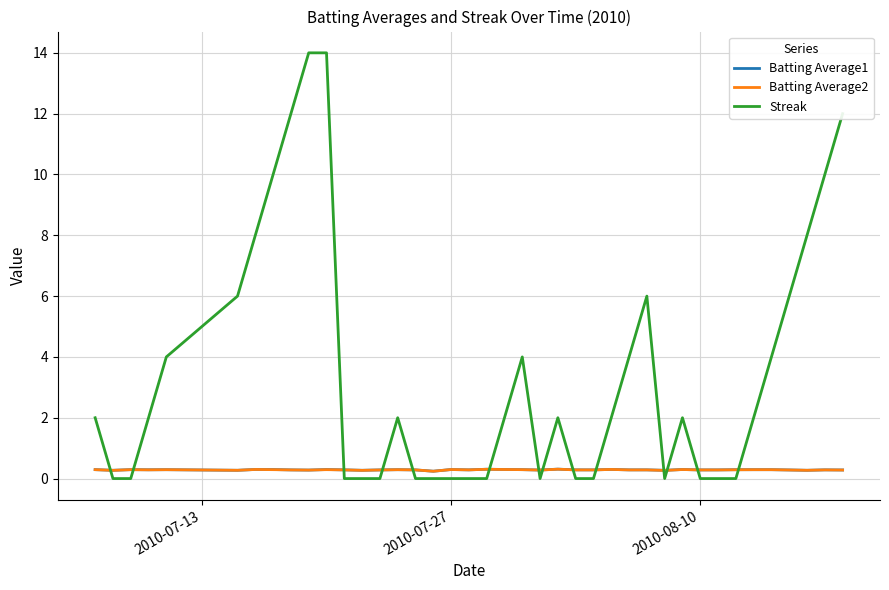

How many intersections are there between Batting Average1 and Streak?

14